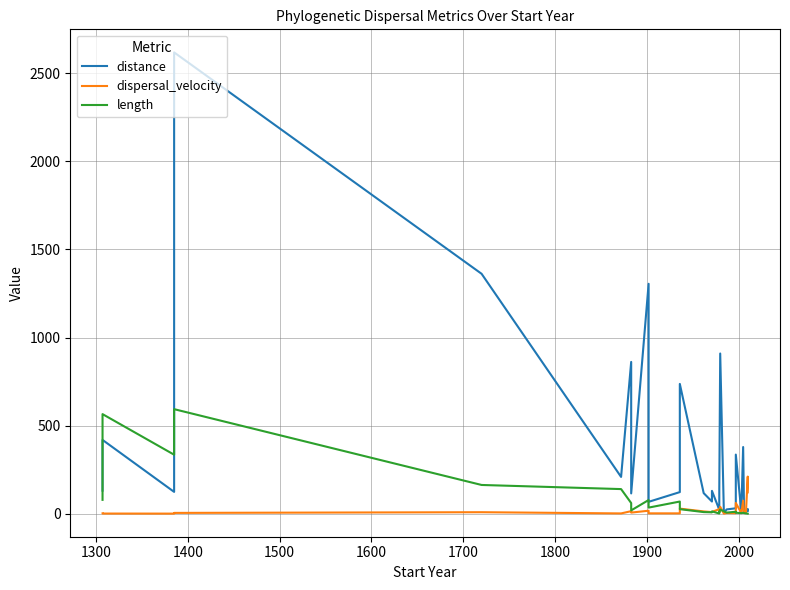

True or false: dispersal_velocity has a value of 1.3 at 2100.

False